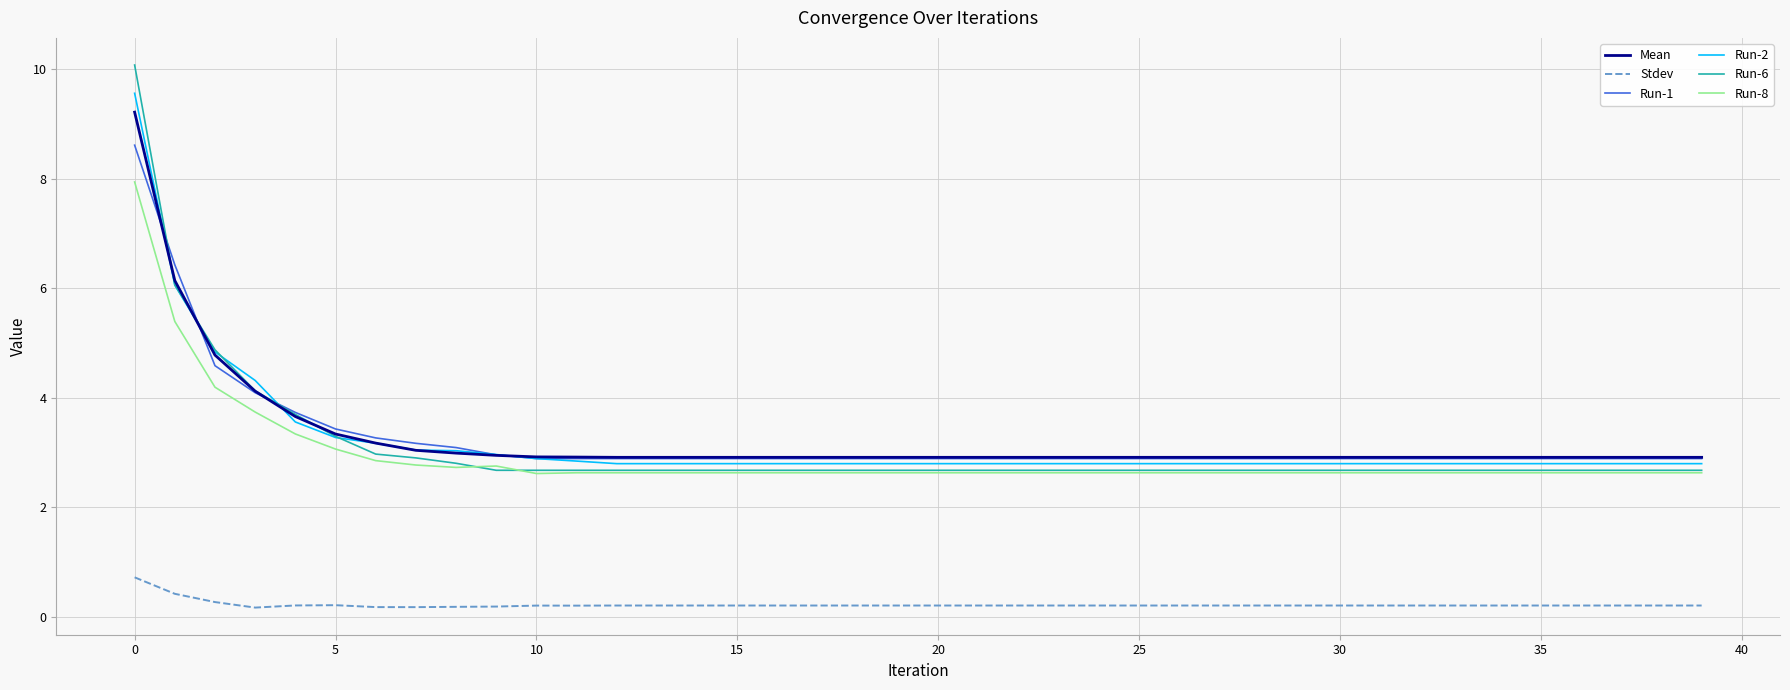

True or false: Run-8 and Run-1 intersect in this chart.

False